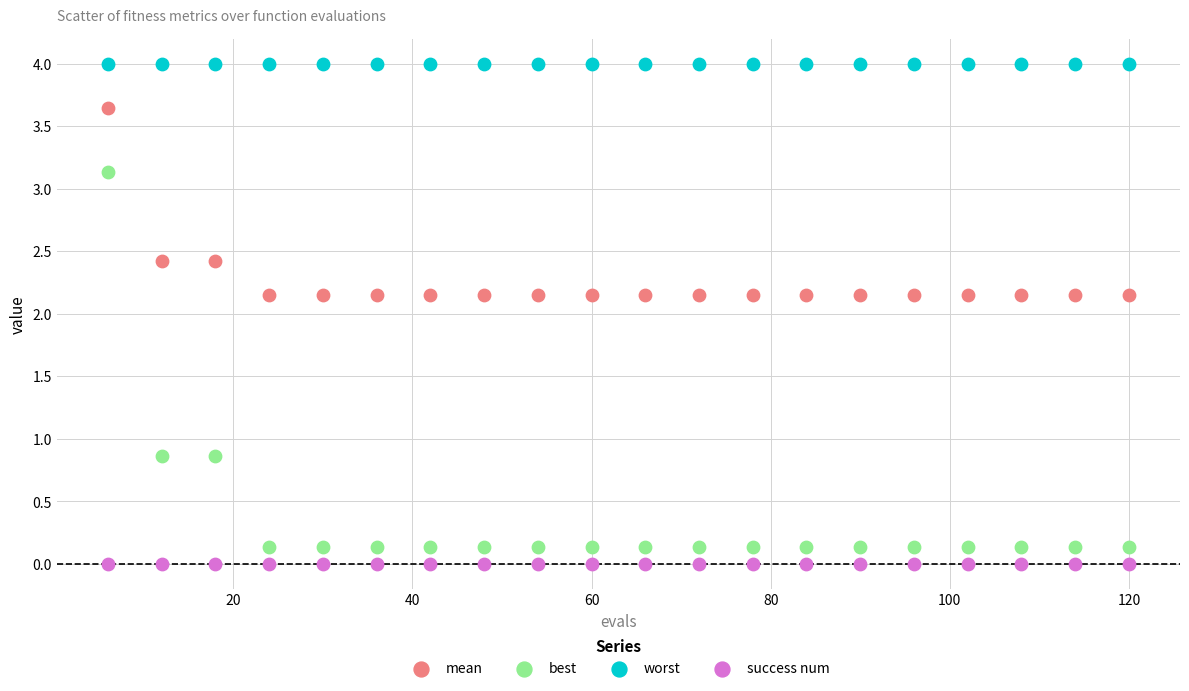

In the worst series, what Y value is closest to 3?

4.0